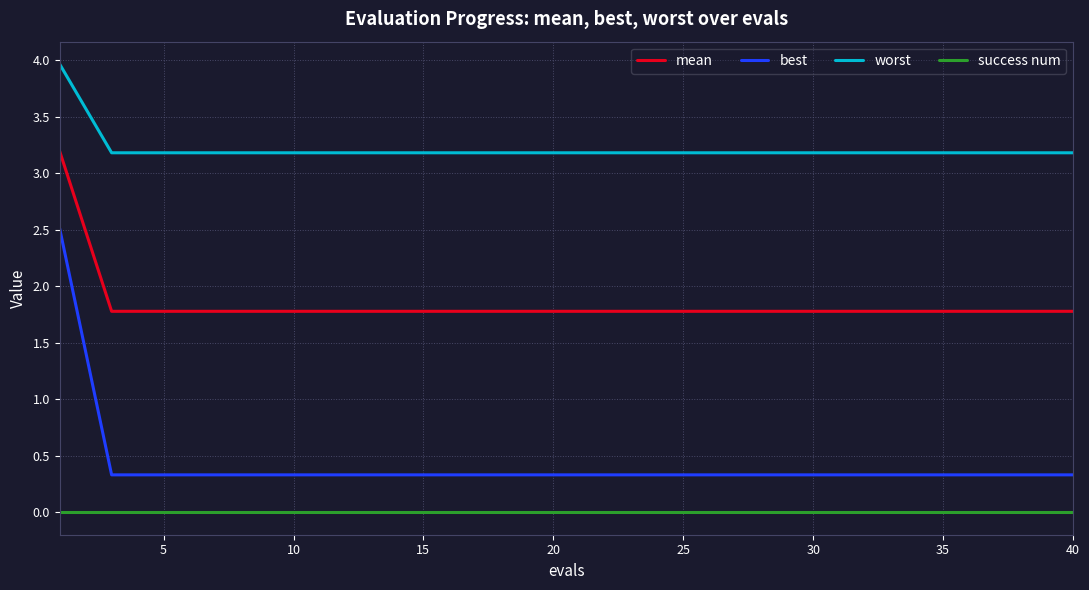

Rank the series by their maximum value, from highest to lowest.

worst, mean, best, success num